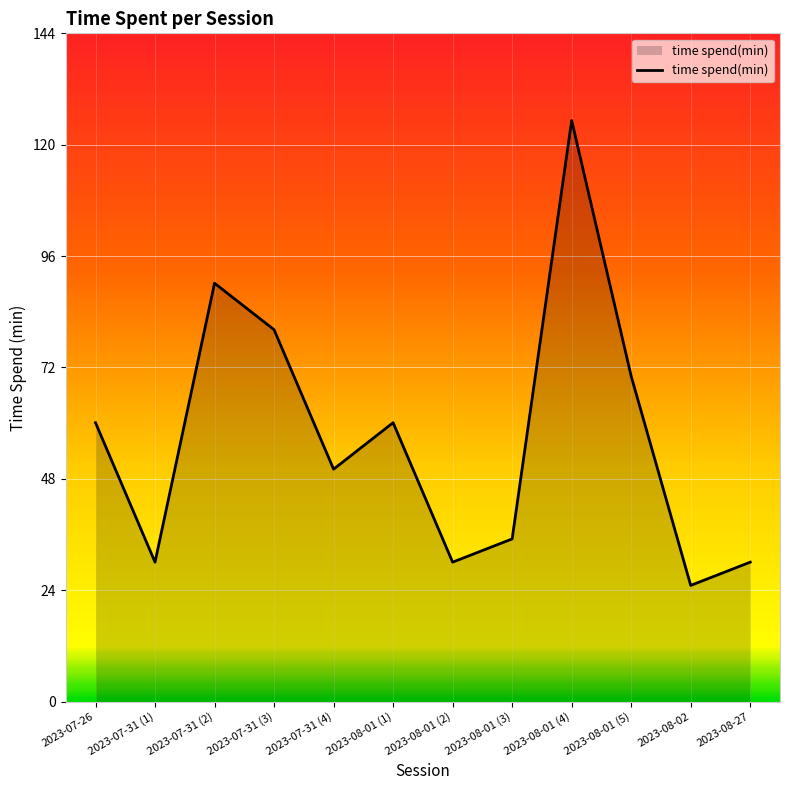

What is the sum of all values?

685.0